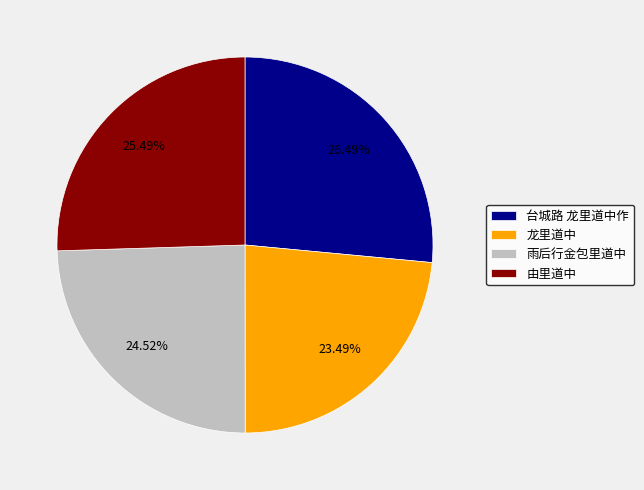

Approximately how many times larger is the value at 由里道中 compared to 台城路 龙里道中作?

1.0